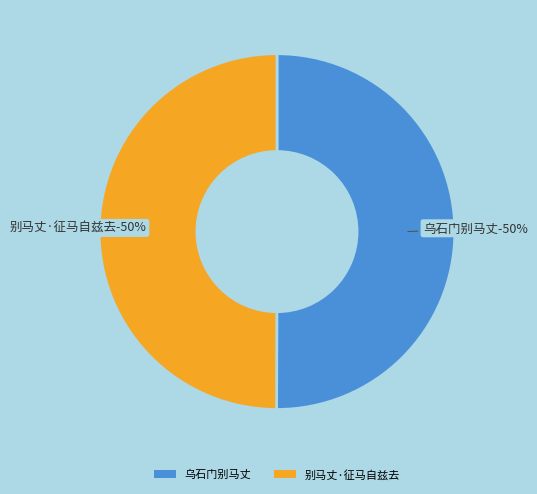

Rank the categories by value from lowest to highest.

别马丈·征马自兹去, 乌石门别马丈